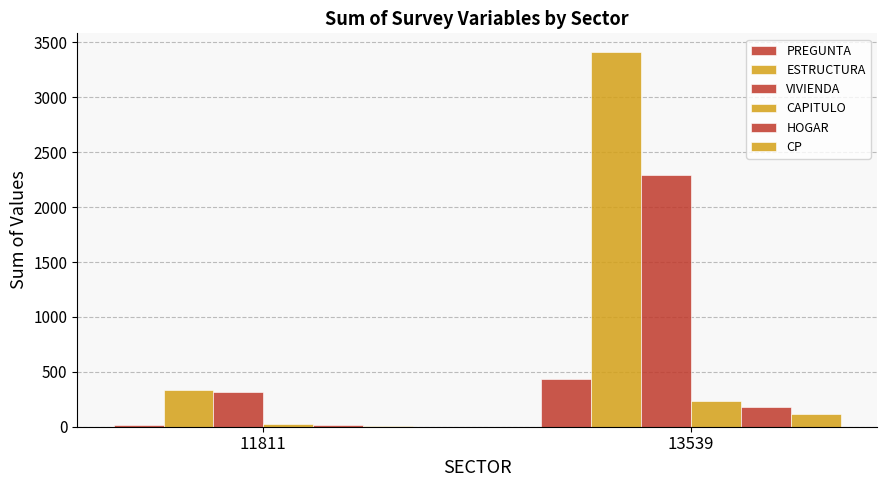

Which category has the lowest value in the CP series?

11811